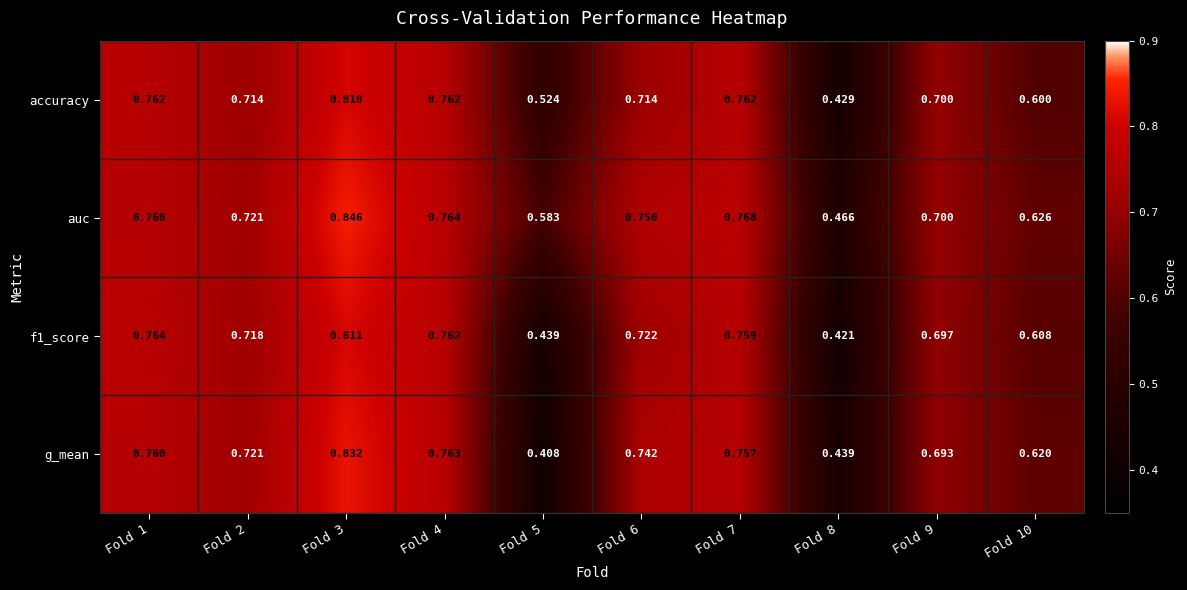

Which series has the widest spread of values?

g_mean